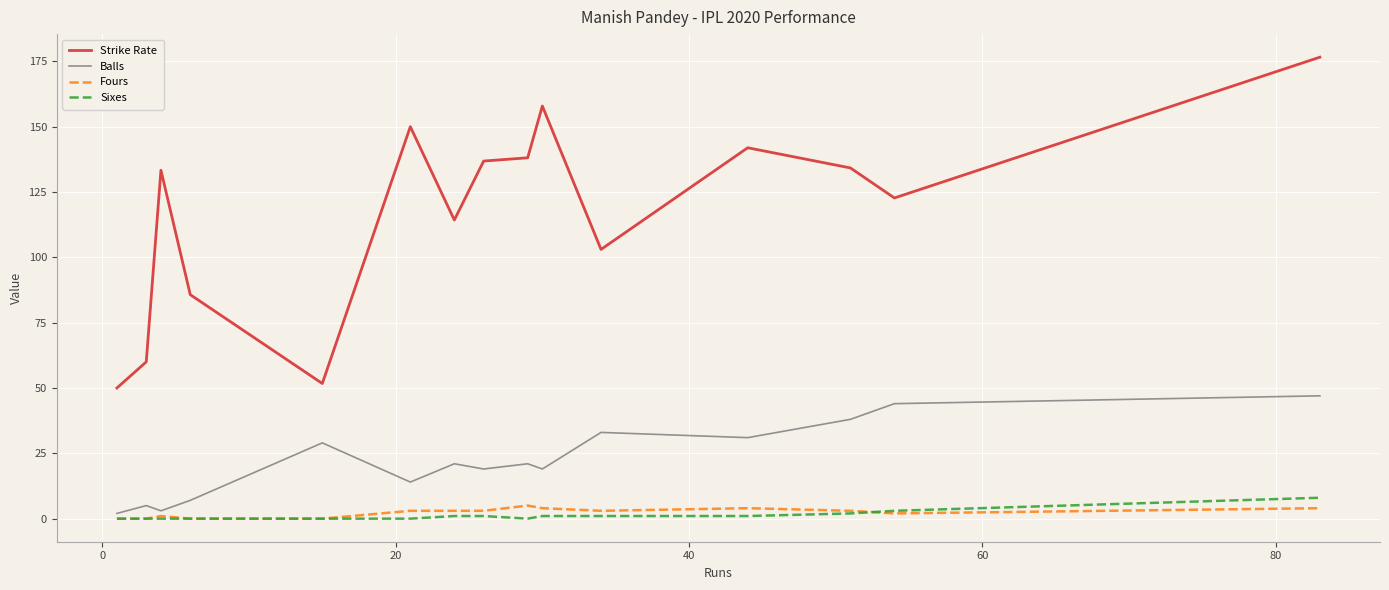

Which series has the largest range (max minus min)?

Strike Rate